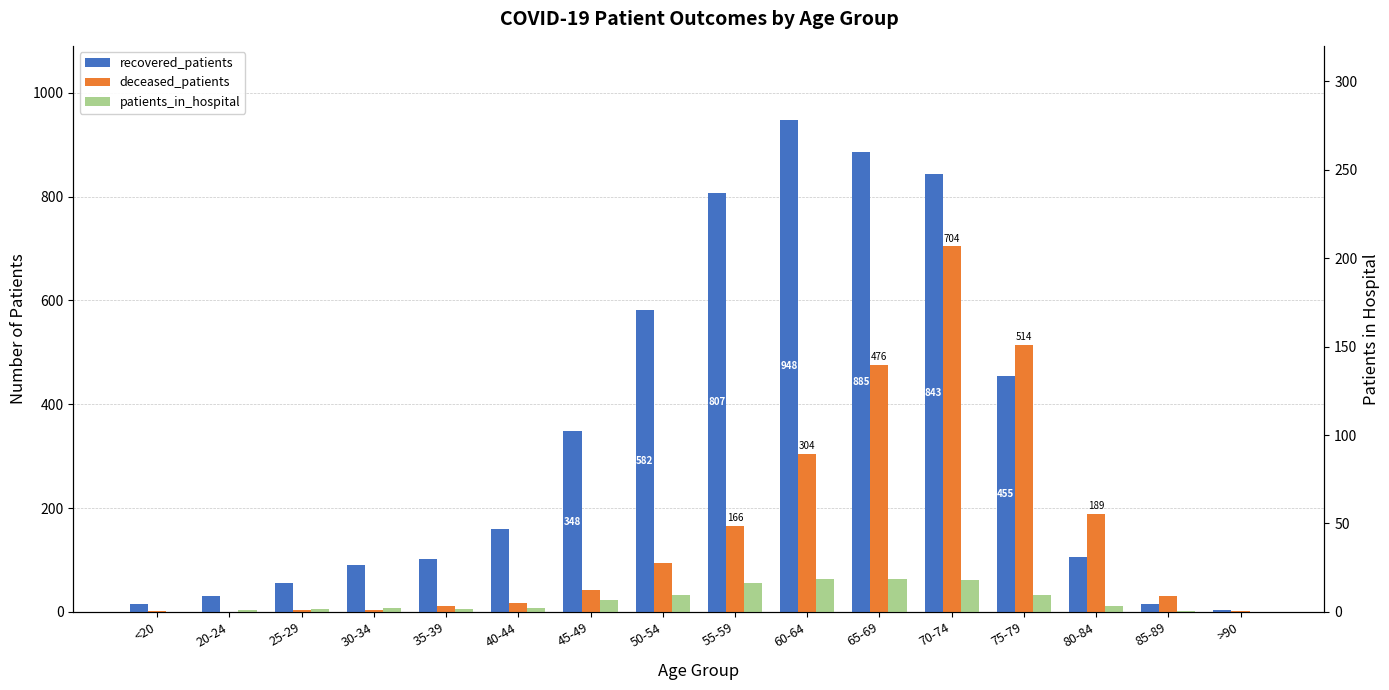

Does the chart contain stacked bars?

No